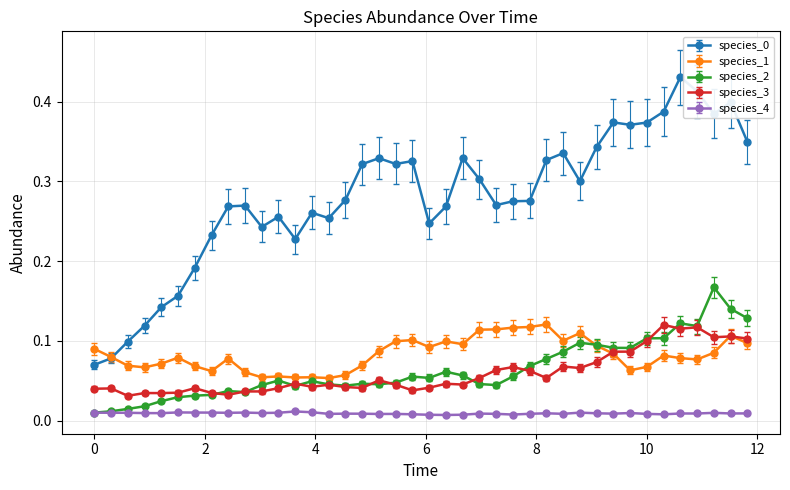

True or false: species_3 has more than 2 points higher than both neighbors.

True